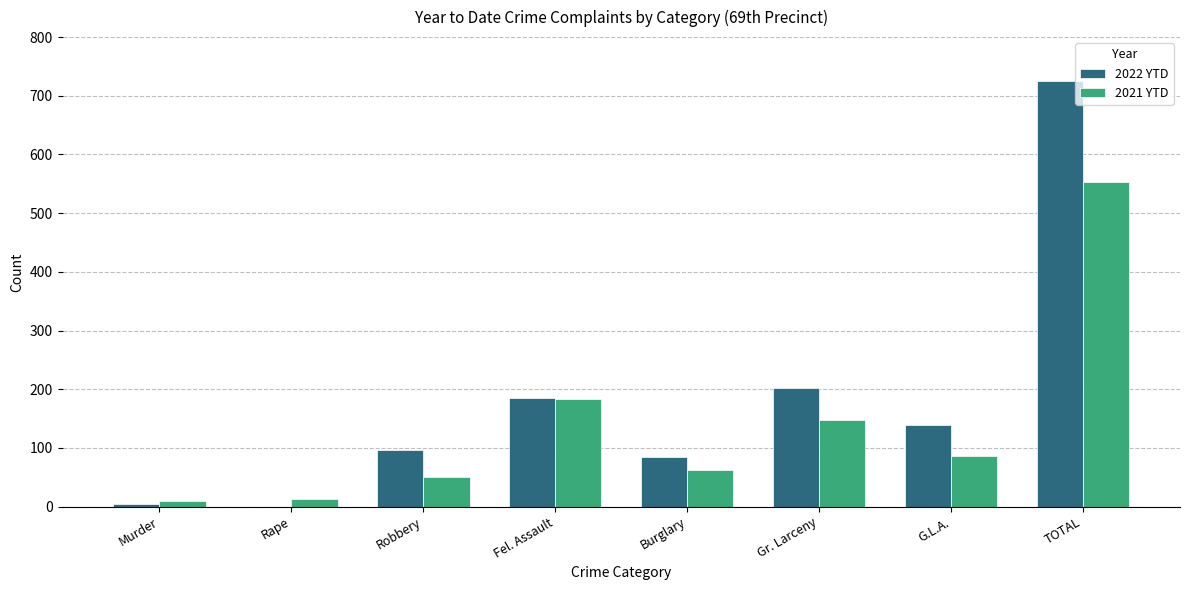

True or false: 2021 YTD has a value of 147 at Gr. Larceny.

True